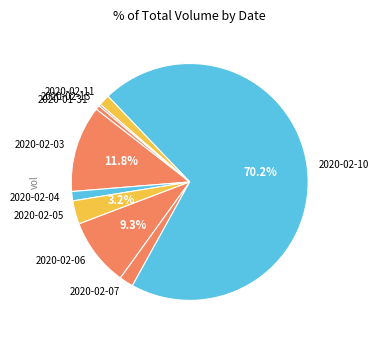

To the nearest percent, what is the combined percentage of 2020-02-05 and 2020-02-11?

5%